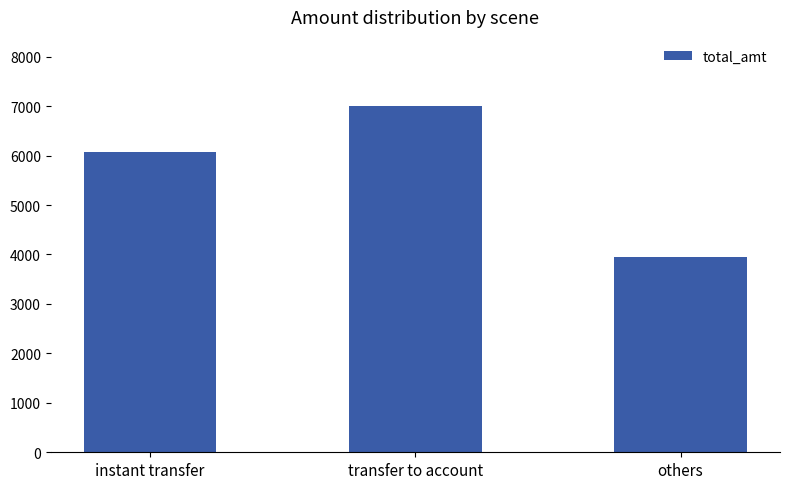

At which label is the value closest to 5475?

instant transfer